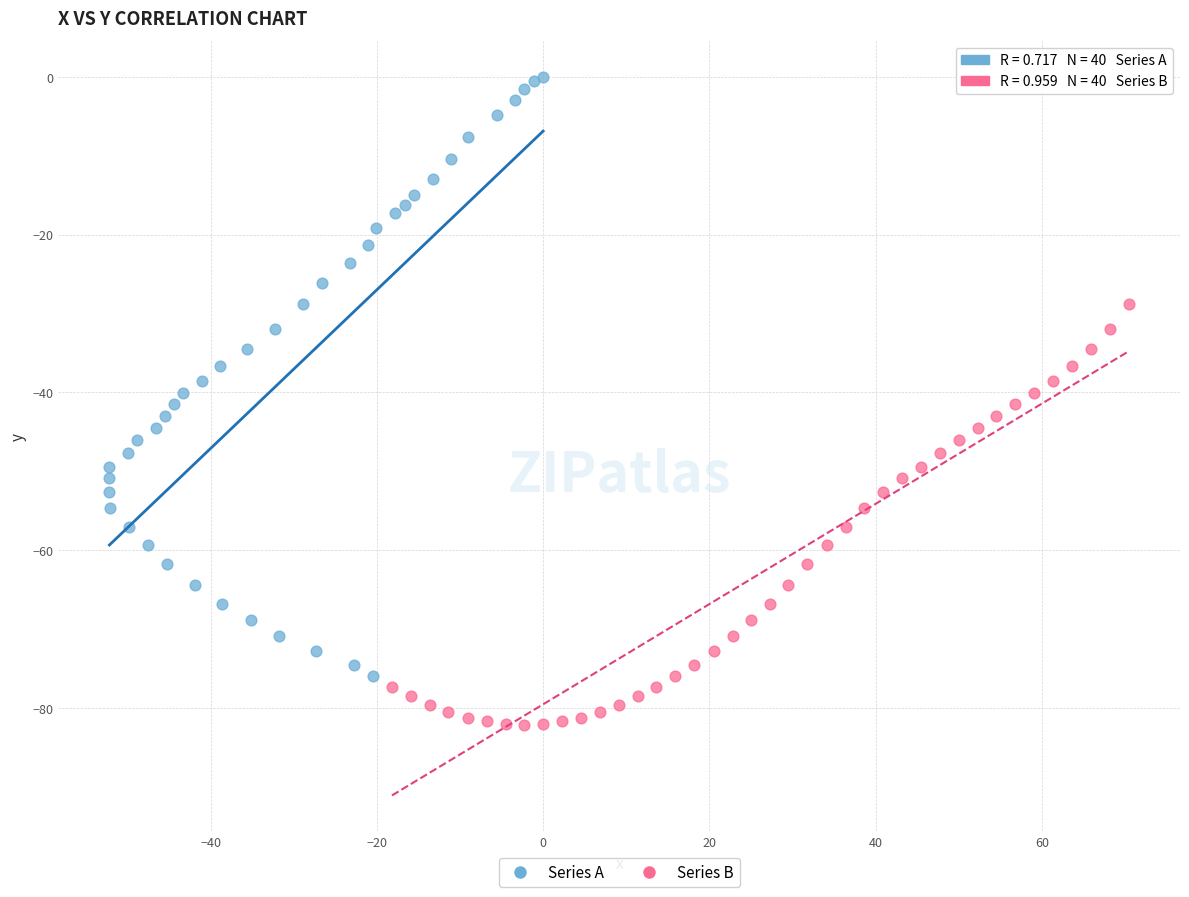

Which series has the largest Y range (max minus min)?

Series A